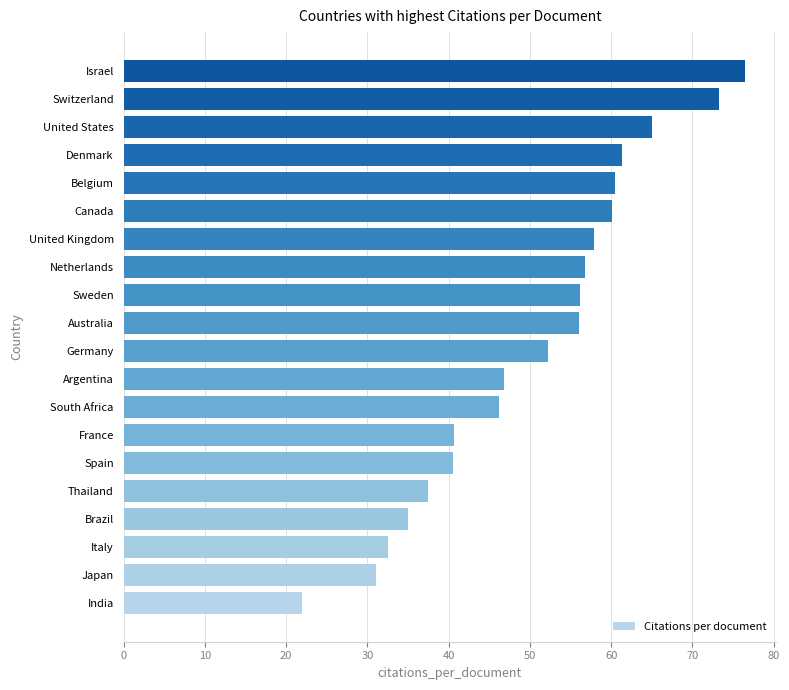

Which label corresponds to the smallest value in the chart?

India